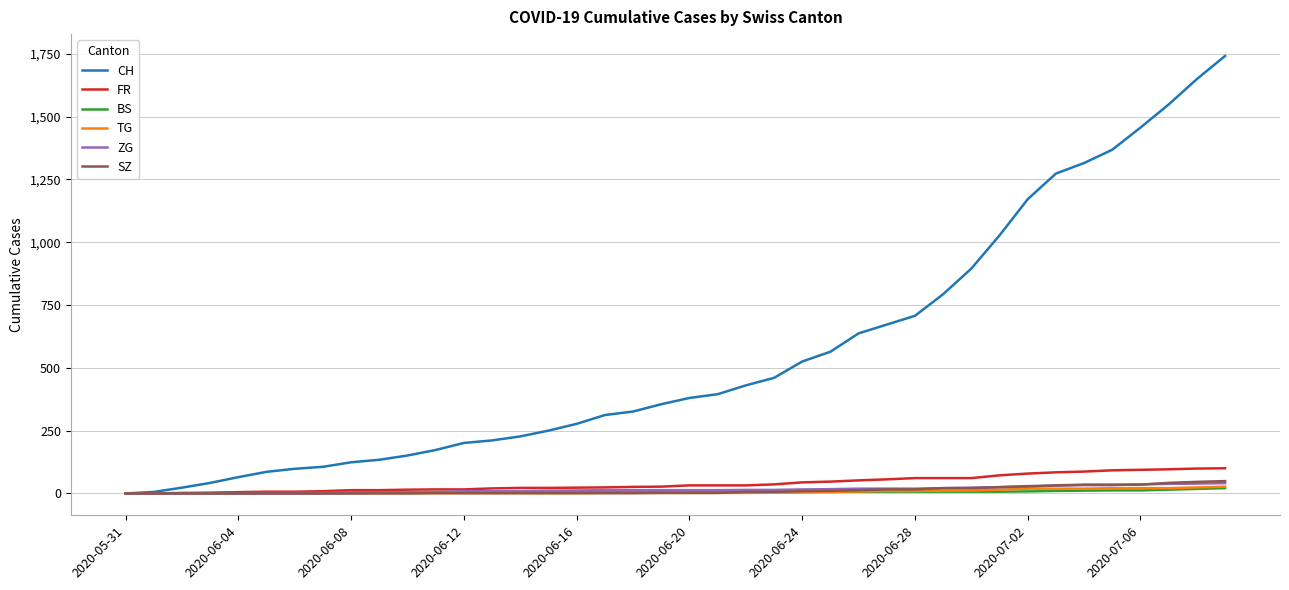

Which series has the largest range (max minus min)?

CH